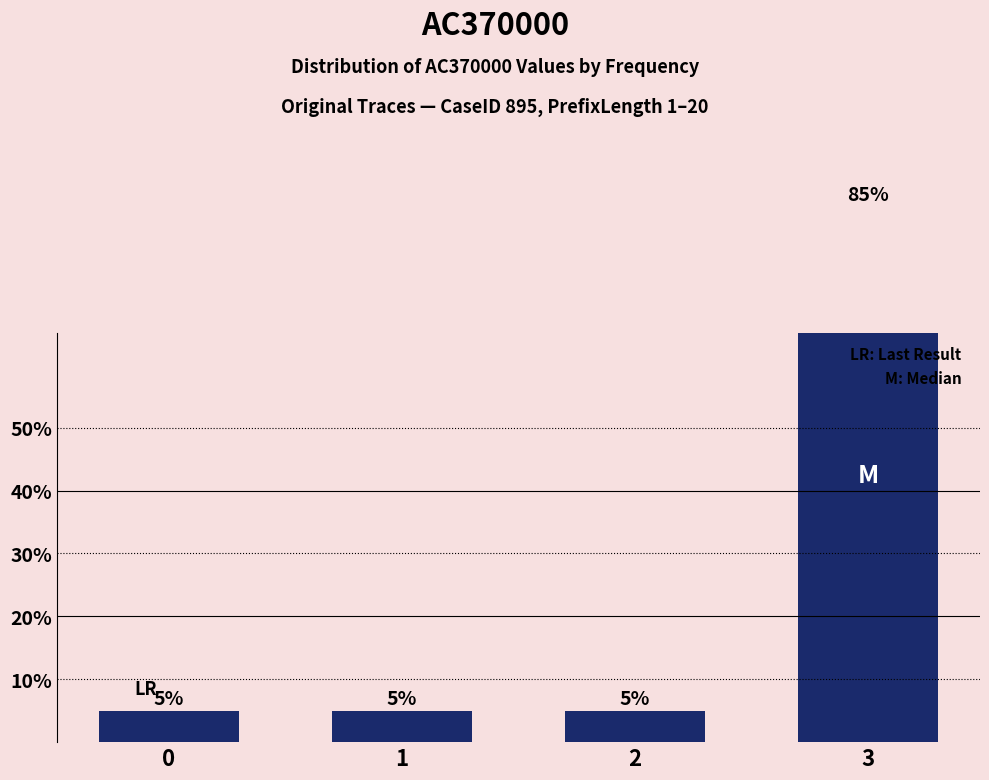

What is the sum of all values?

100